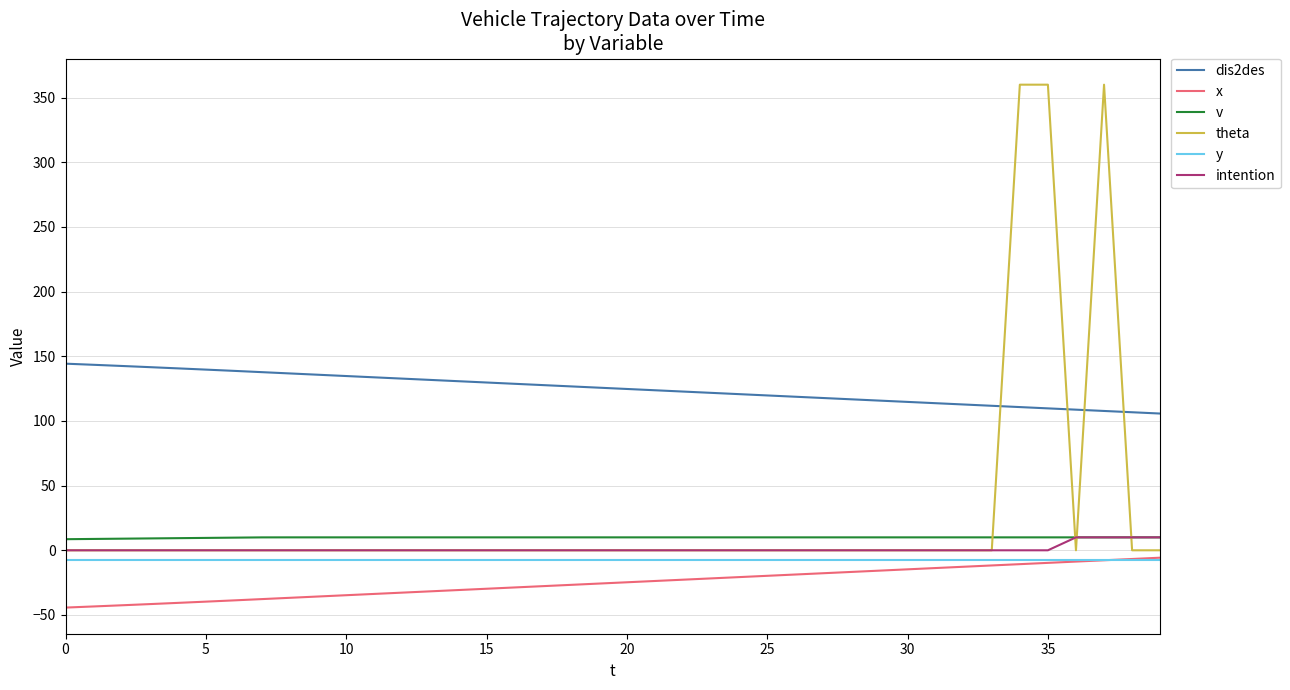

Which series has the largest range (max minus min)?

theta